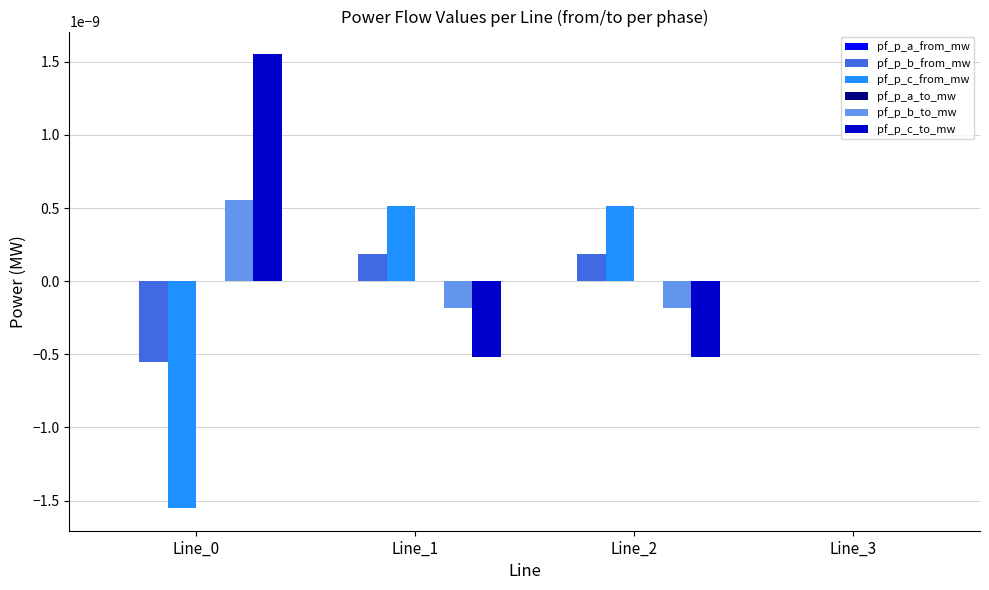

How many groups of bars are there?

4